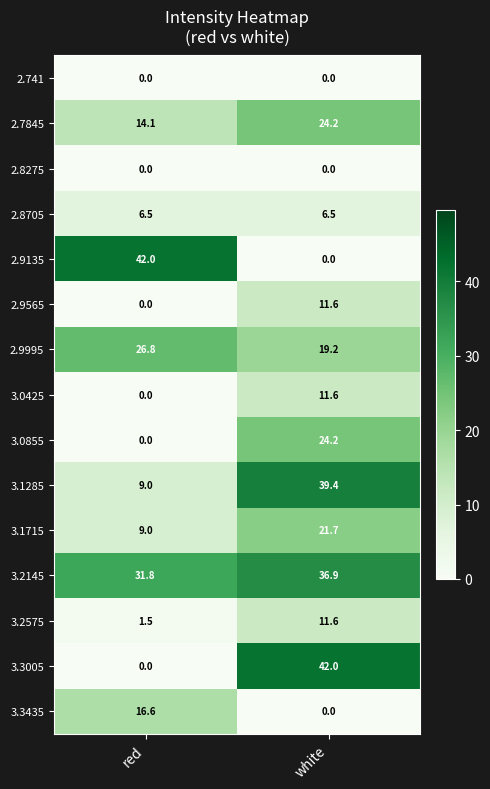

At which category is the sum across all series the highest?

white